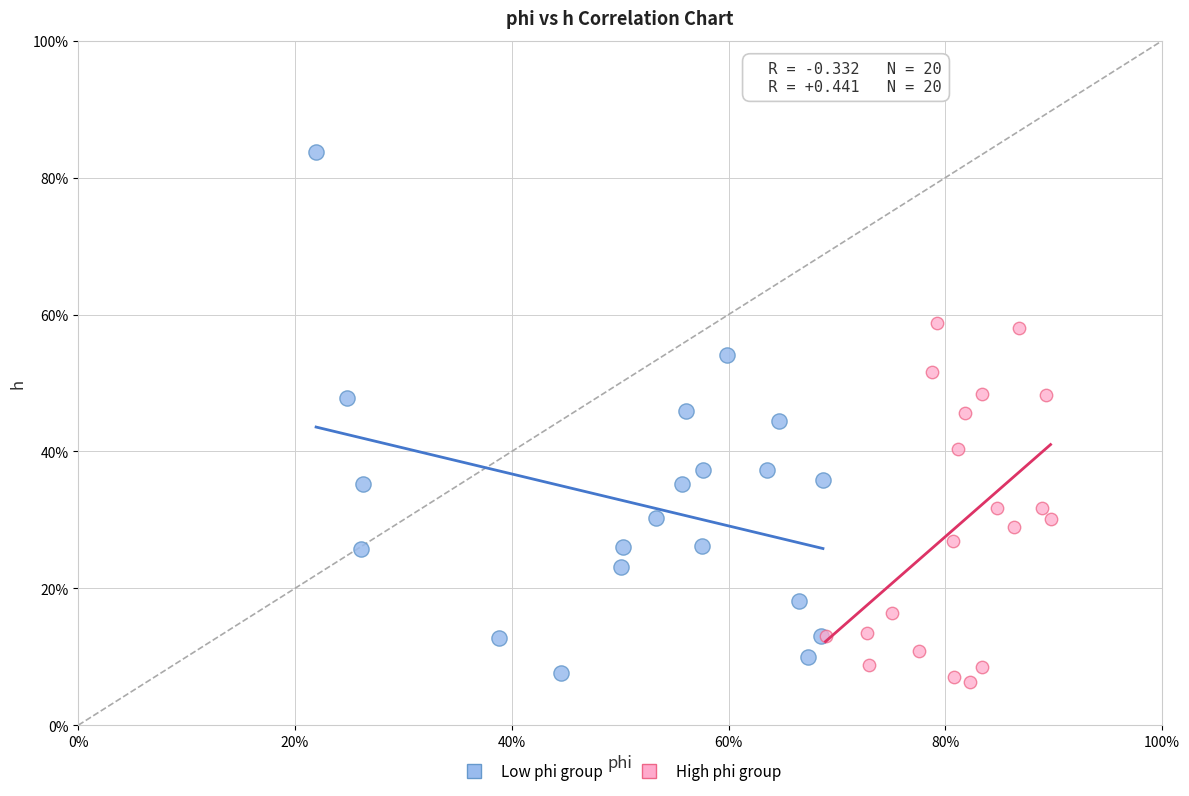

Which series reaches the minimum Y coordinate?

High phi group